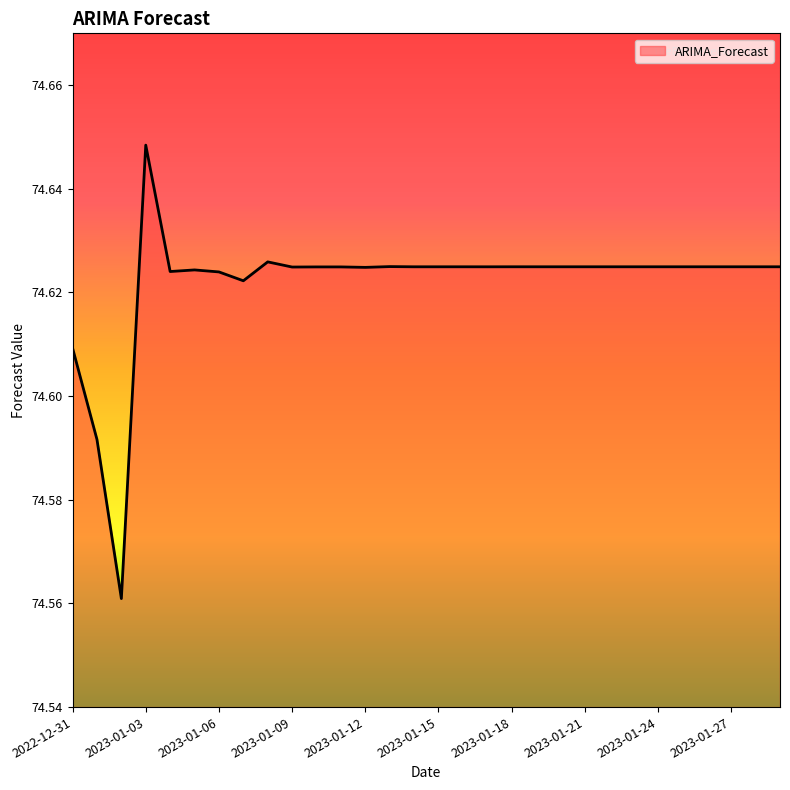

What is the value of the 9th point from the left?

74.6